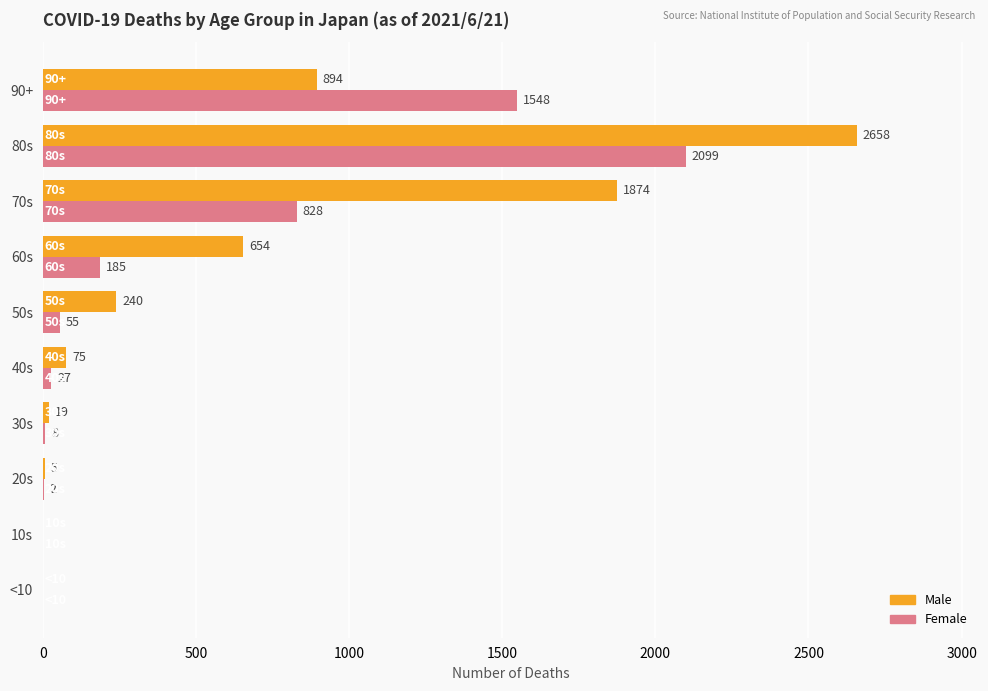

What is the average value of the Female series?

475